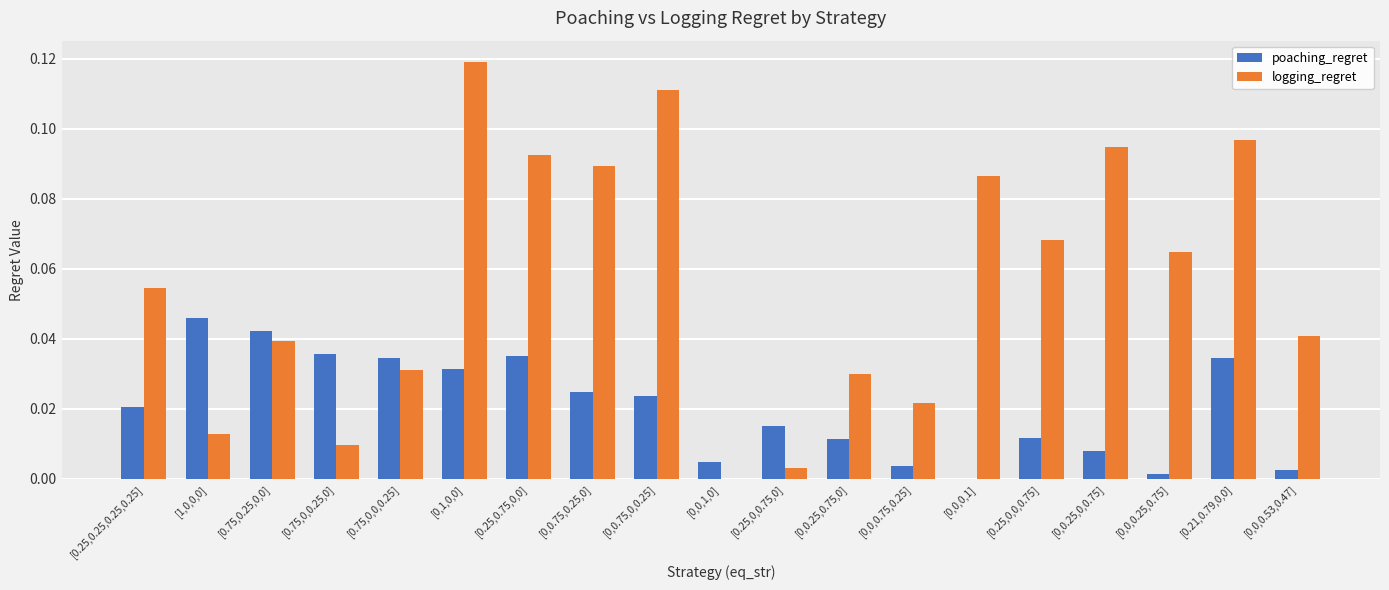

Which series has the widest spread of values?

logging_regret